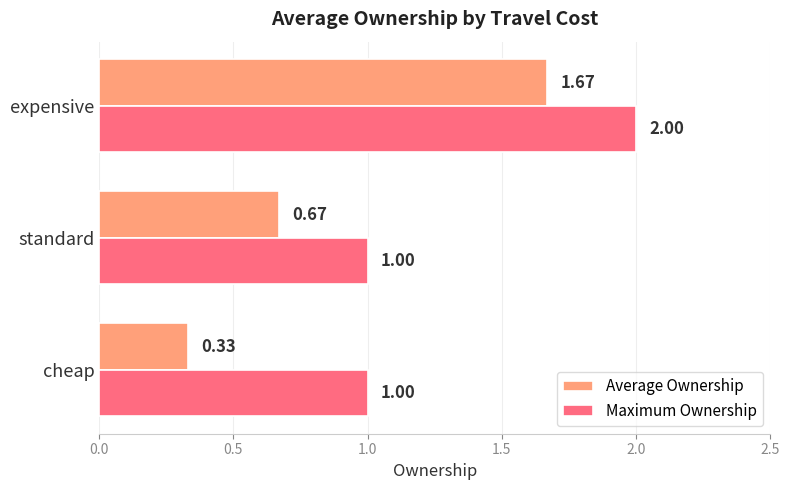

What is the difference between the maximum and second lowest values in the Maximum Ownership series?

1.0